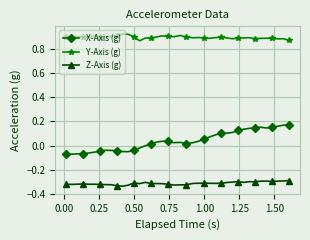

Rank the series by their average value, from highest to lowest.

Y-Axis (g), X-Axis (g), Z-Axis (g)